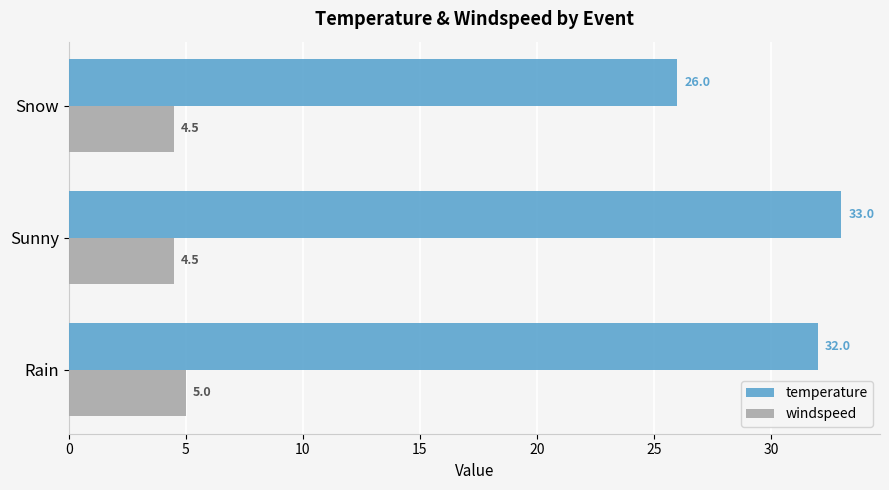

Is it true that windspeed equals 1.3 at Rain?

False